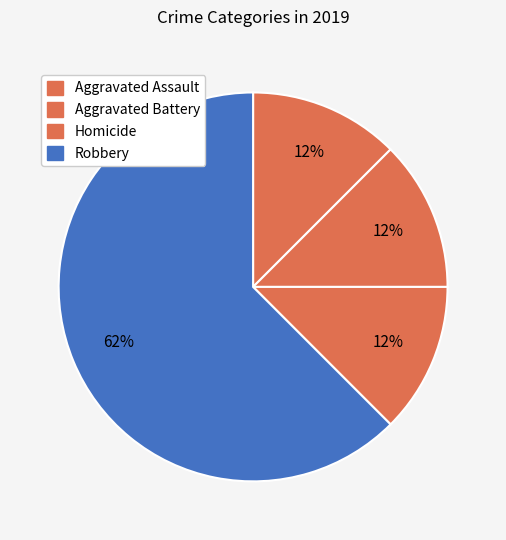

Count the number of slices in the pie.

4